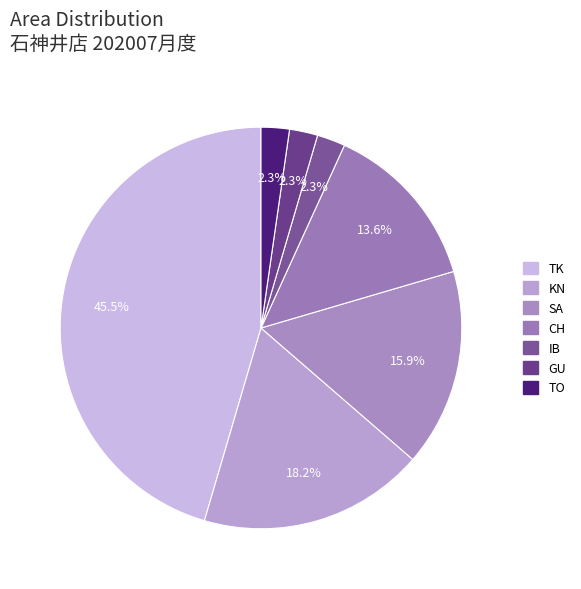

How many slices are in this pie chart?

7